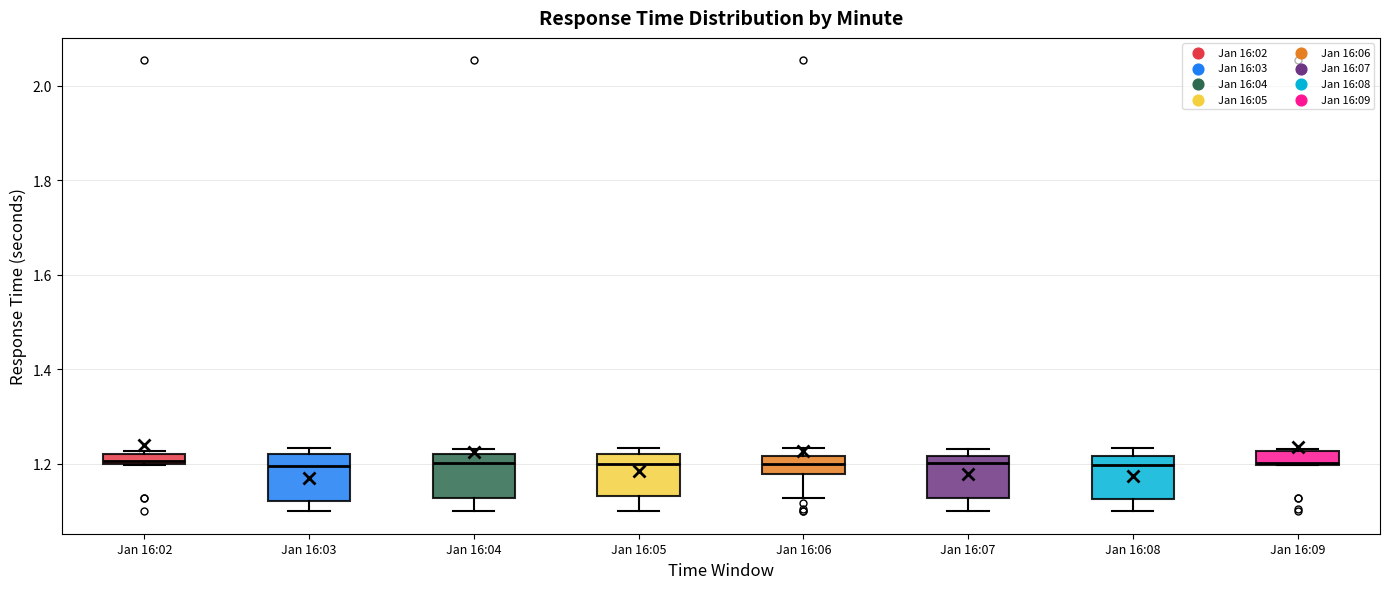

Where does the lower whisker of the box for Jan 16:04 end on the y-axis? The values are not printed on the chart, so give them approximately, as read against the axis.

1.10